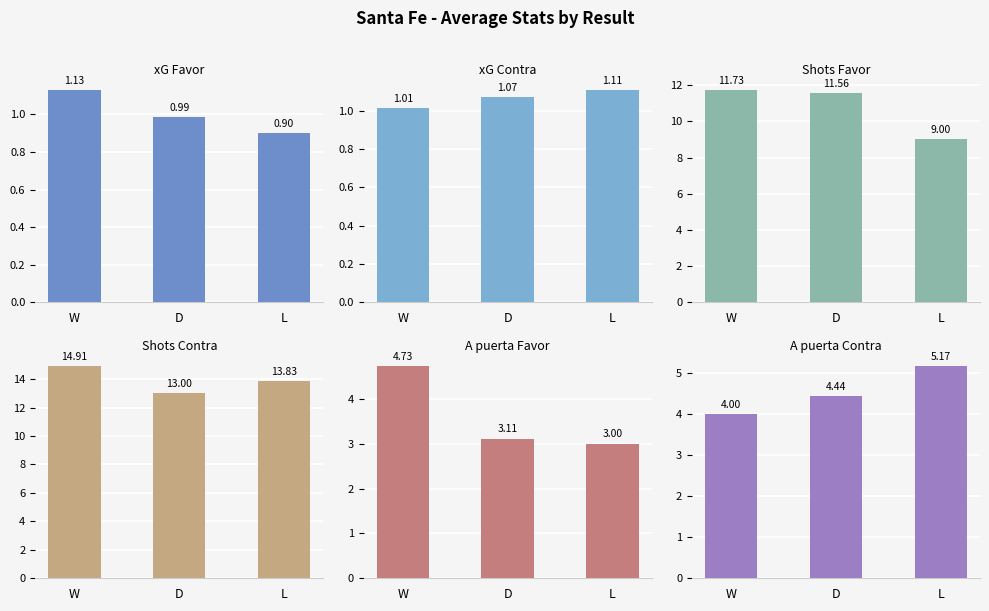

Which series has the widest spread of values?

Shots Favor